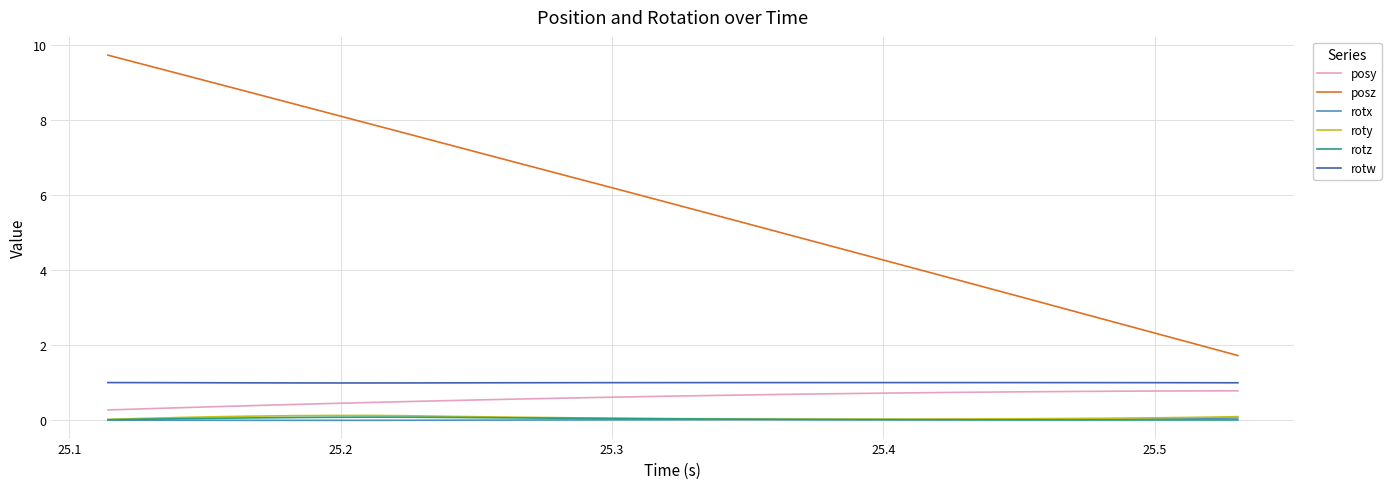

True or false: rotx and rotw cross at least once.

False